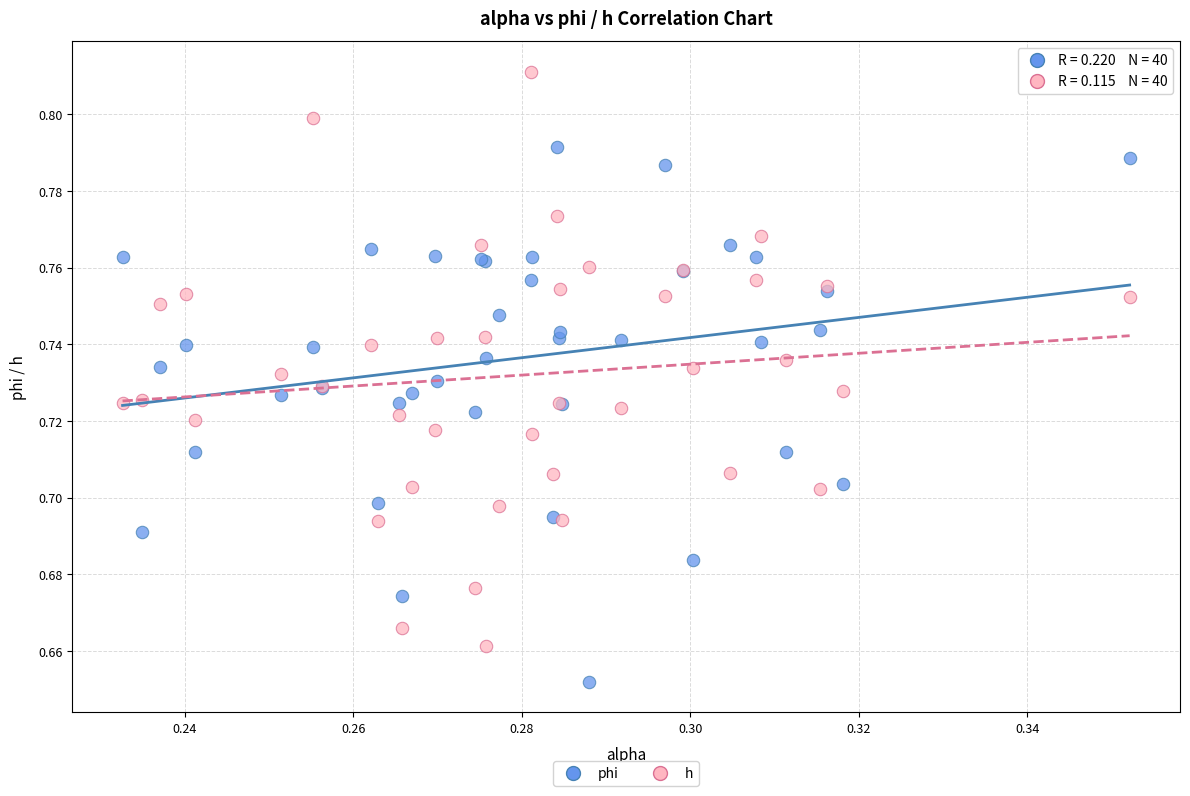

What are all the series names shown in the legend?

phi, h